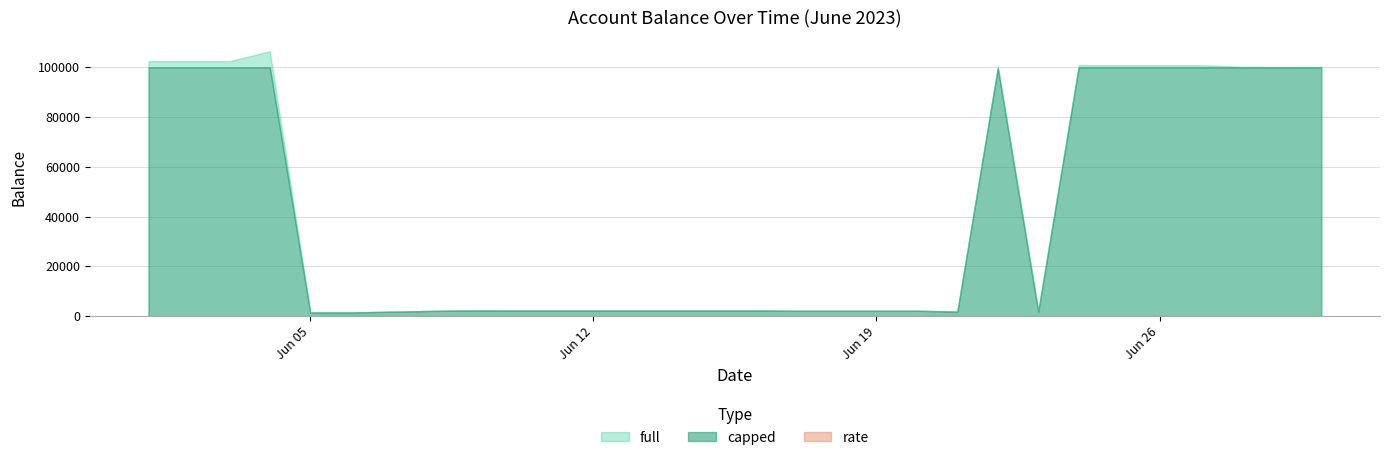

The rate series shows 0.0 at 21. True or false?

False